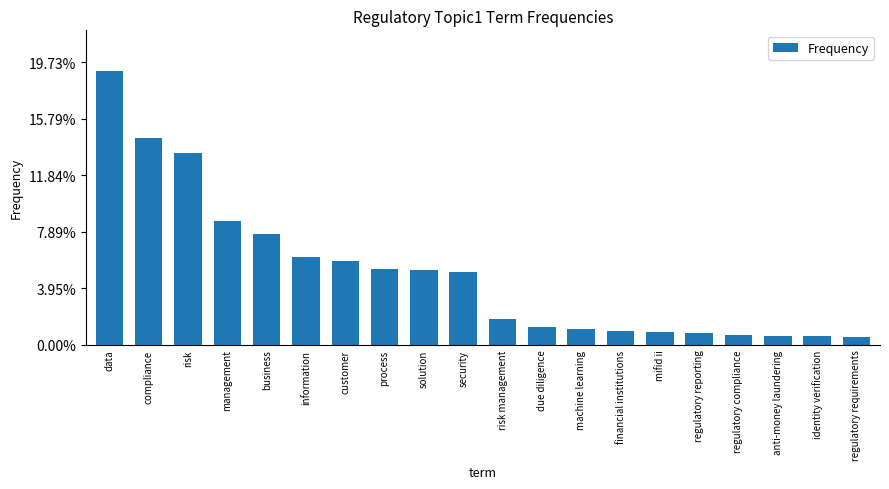

What is the change in value from security to machine learning?

-0.5